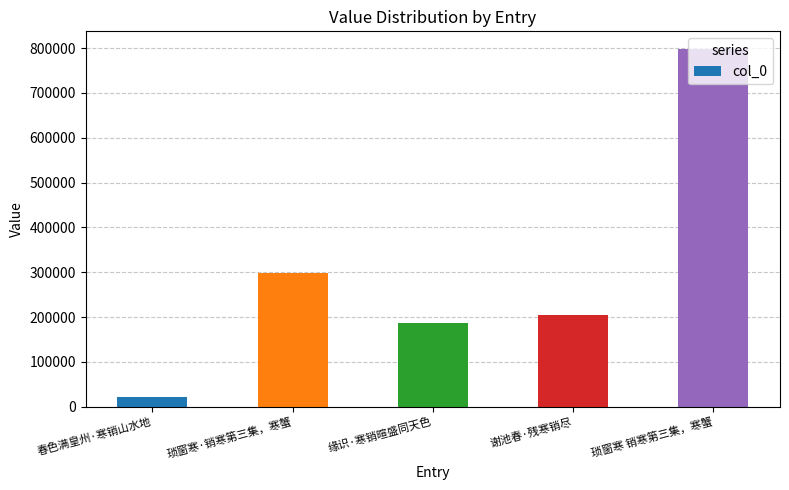

What is the sum of the values at 缘识·寒销暄盛同天色 and 琐窗寒·销寒第三集，寒蟹?

485320